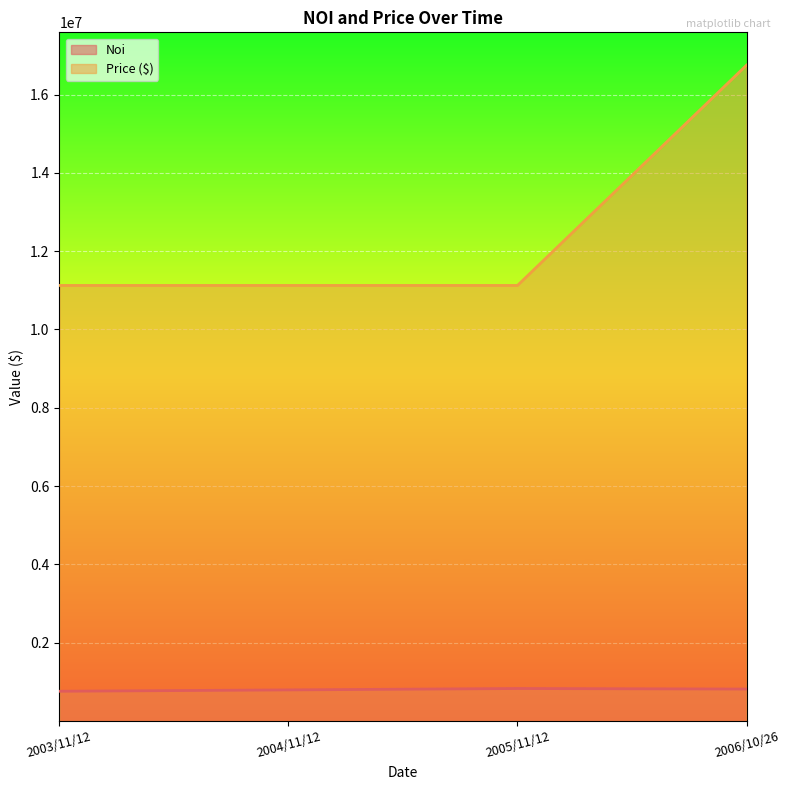

How many data points does each series have?

4